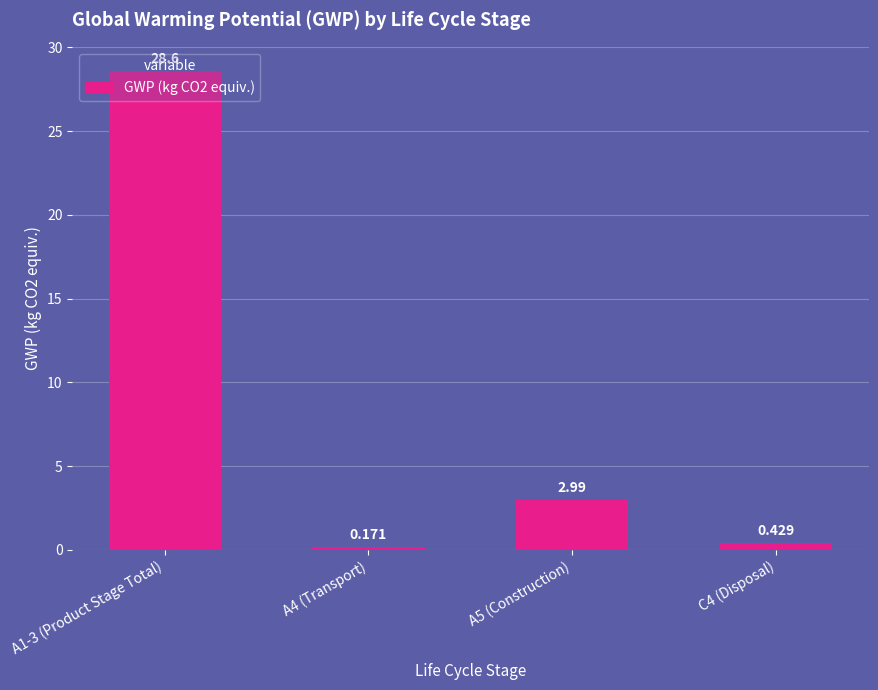

How many data points are less than 2?

2